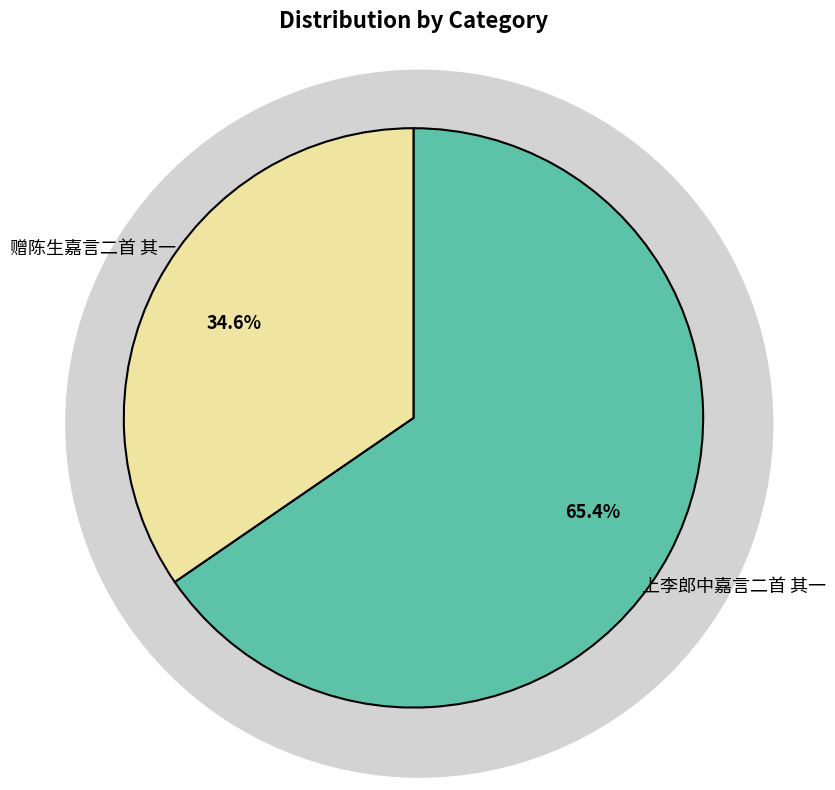

Is it true that 上李郎中嘉言二首 其一 is 80% of the pie?

False